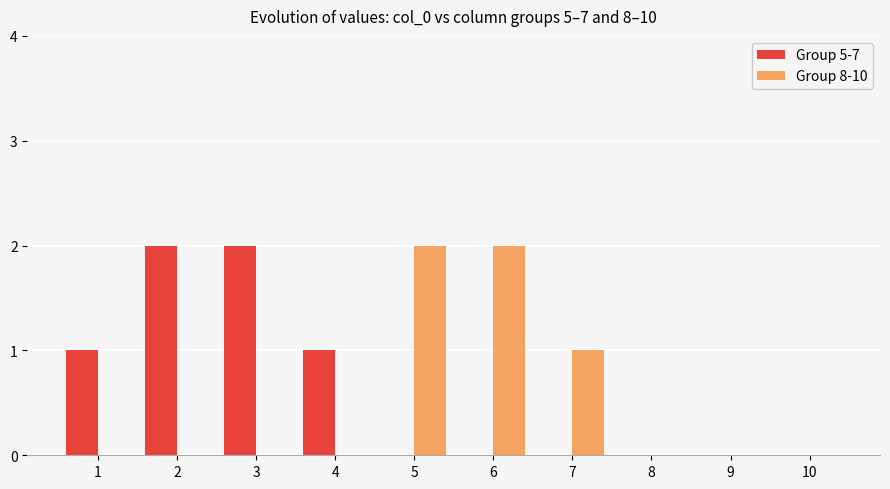

Count the number of data series in this chart.

2